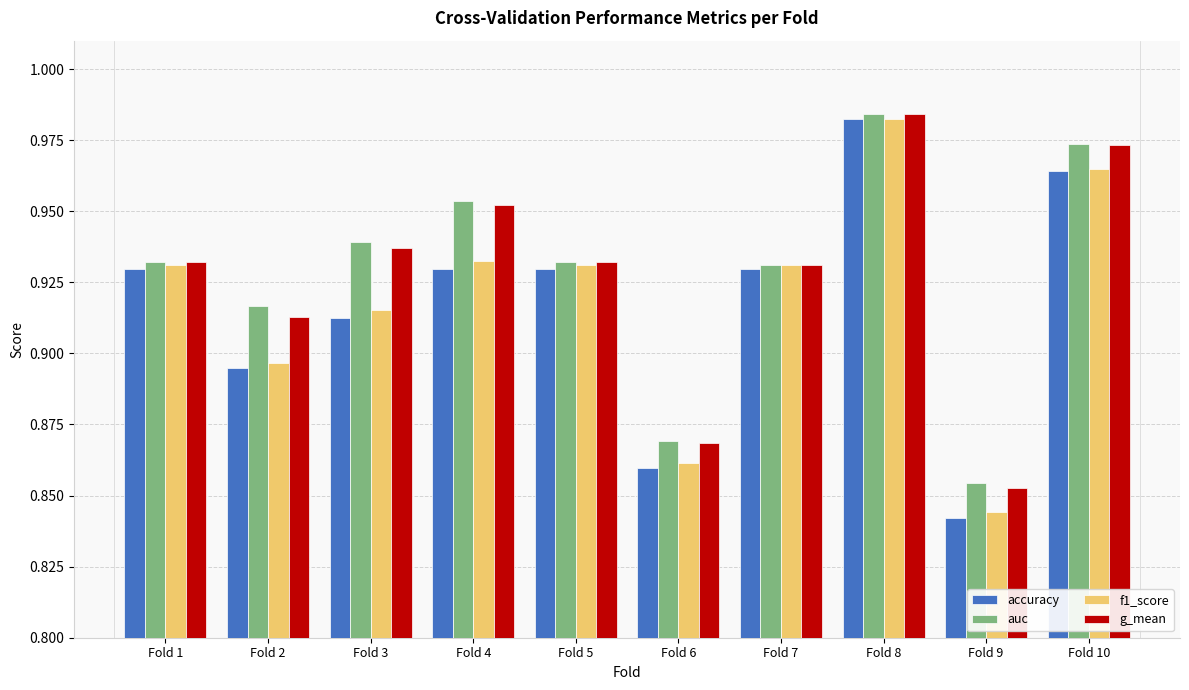

Is the value of auc at Fold 1 greater than the value of f1_score at Fold 9?

Yes